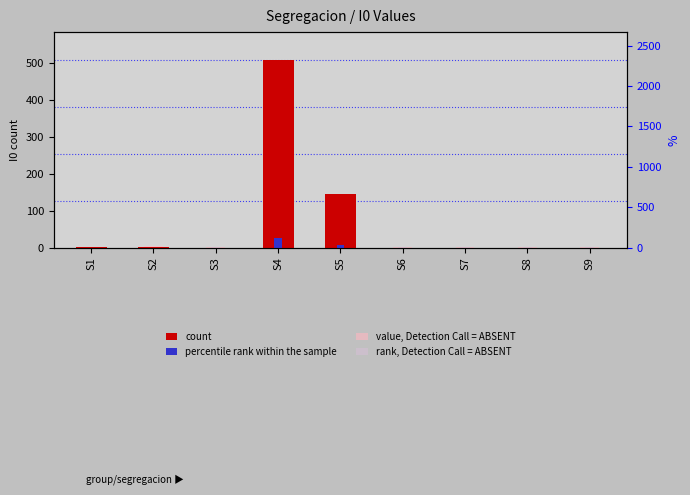

Reading left to right, what are all the values shown in this chart?

count: S1=1.0	S2=3.0	S3=0.0	S4=508.0	S5=145.0	S6=0.0	S7=0.0	S8=0.0	S9=0.0
percentile rank within the sample: S1=0.3	S2=0.5	S3=0.3	S4=25.7	S5=7.5	S6=0.3	S7=0.3	S8=0.3	S9=0.3
value, Detection Call = ABSENT: S1=2.8	S2=4.4	S3=2.0	S4=408.4	S5=118.0	S6=2.0	S7=2.0	S8=2.0	S9=2.0
rank, Detection Call = ABSENT: S1=1.3	S2=1.9	S3=1.0	S4=153.4	S5=44.5	S6=1.0	S7=1.0	S8=1.0	S9=1.0